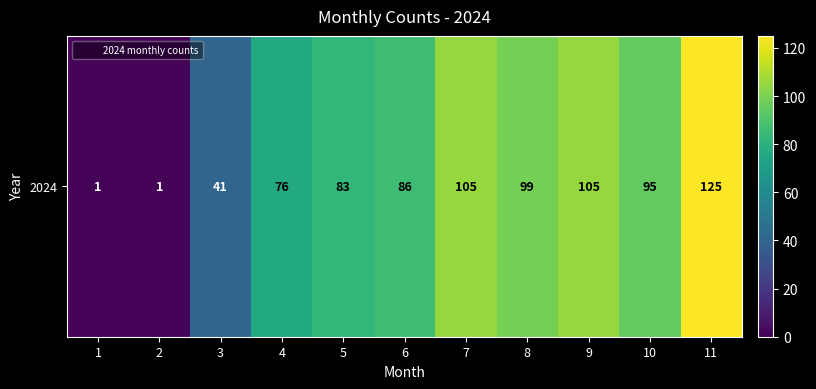

At which label is the value closest to 63?

4